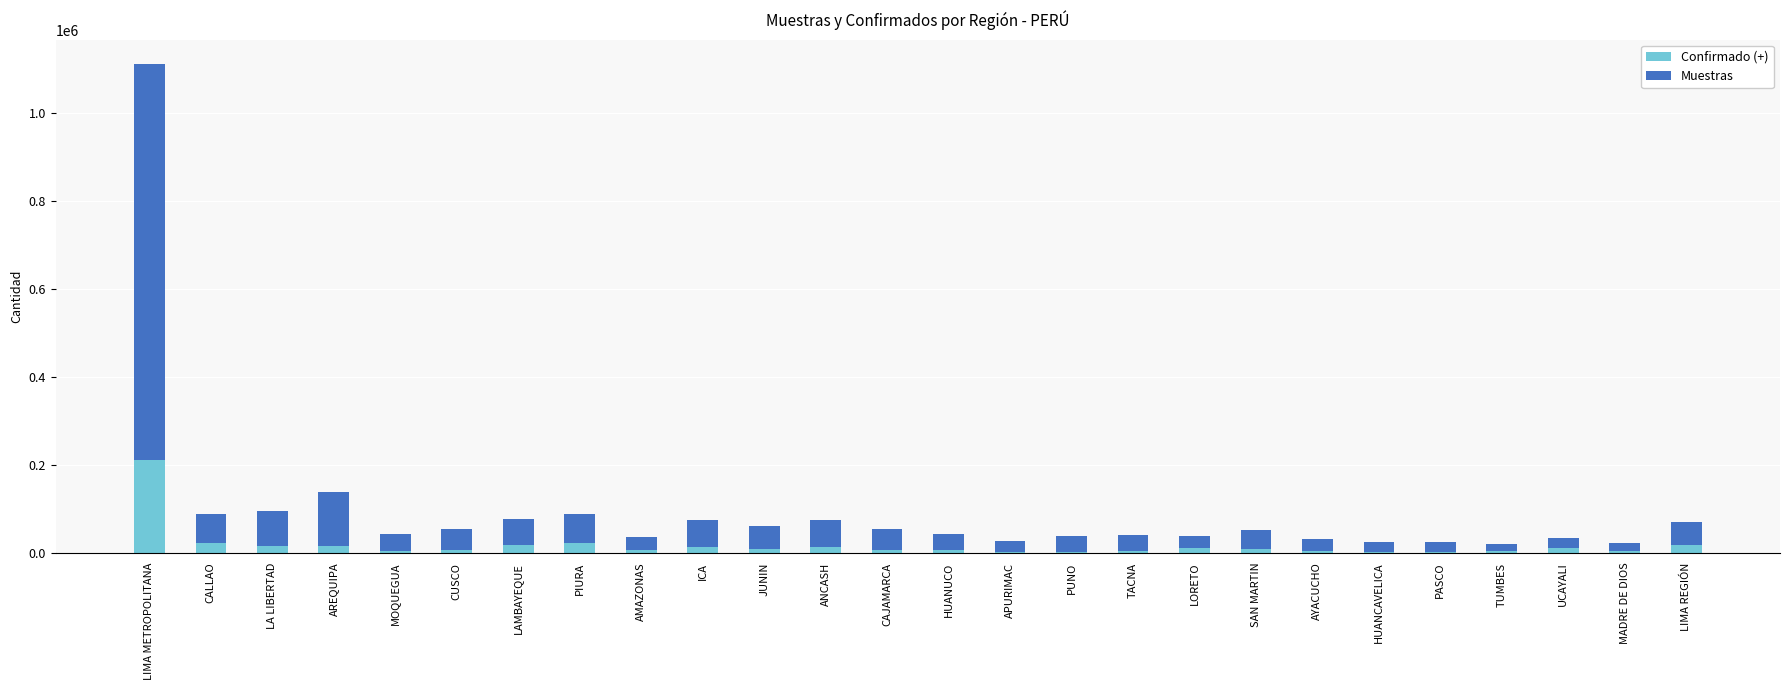

What is the sum of all Confirmado (+) values?

447624